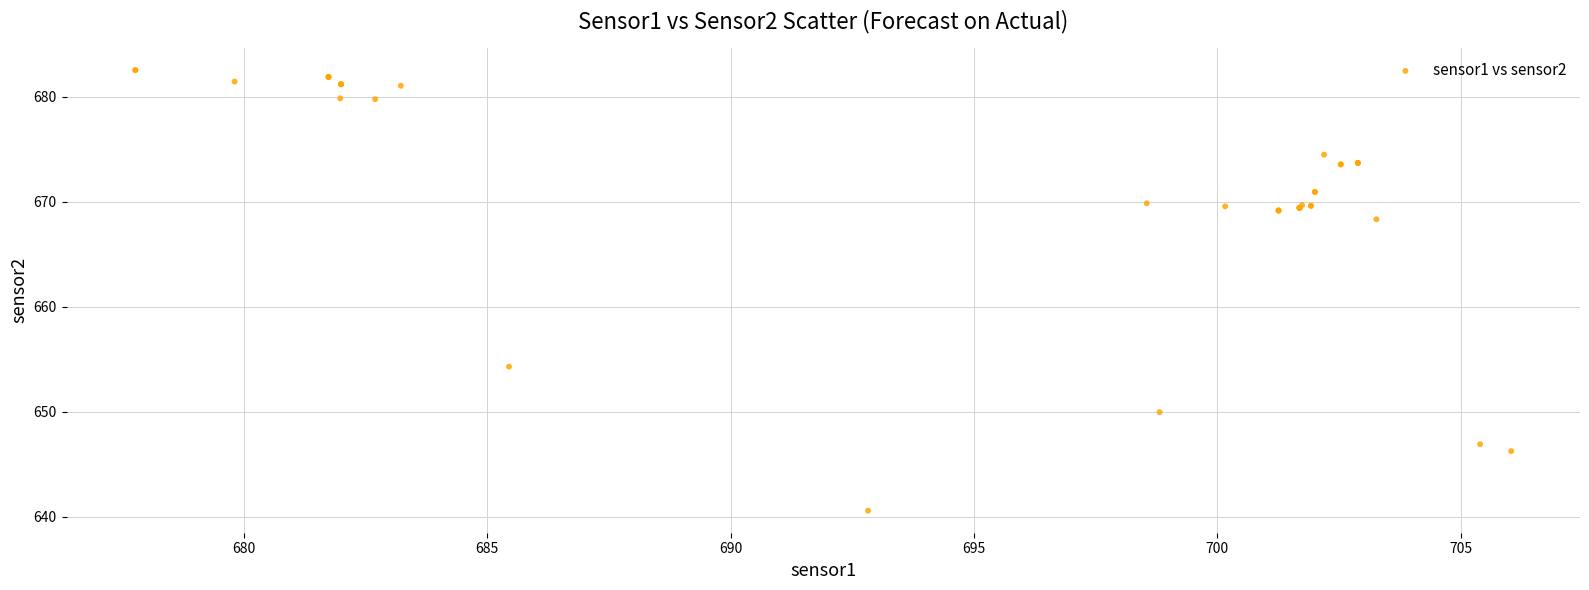

What Y value in the scatter plot is closest to 661?

654.3